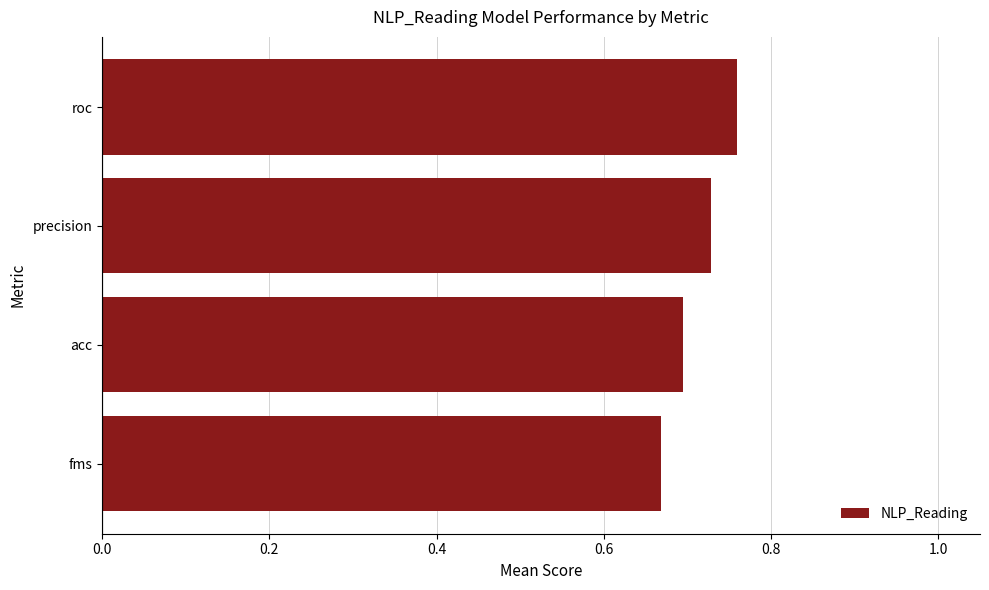

Between fms and roc, which is larger?

roc